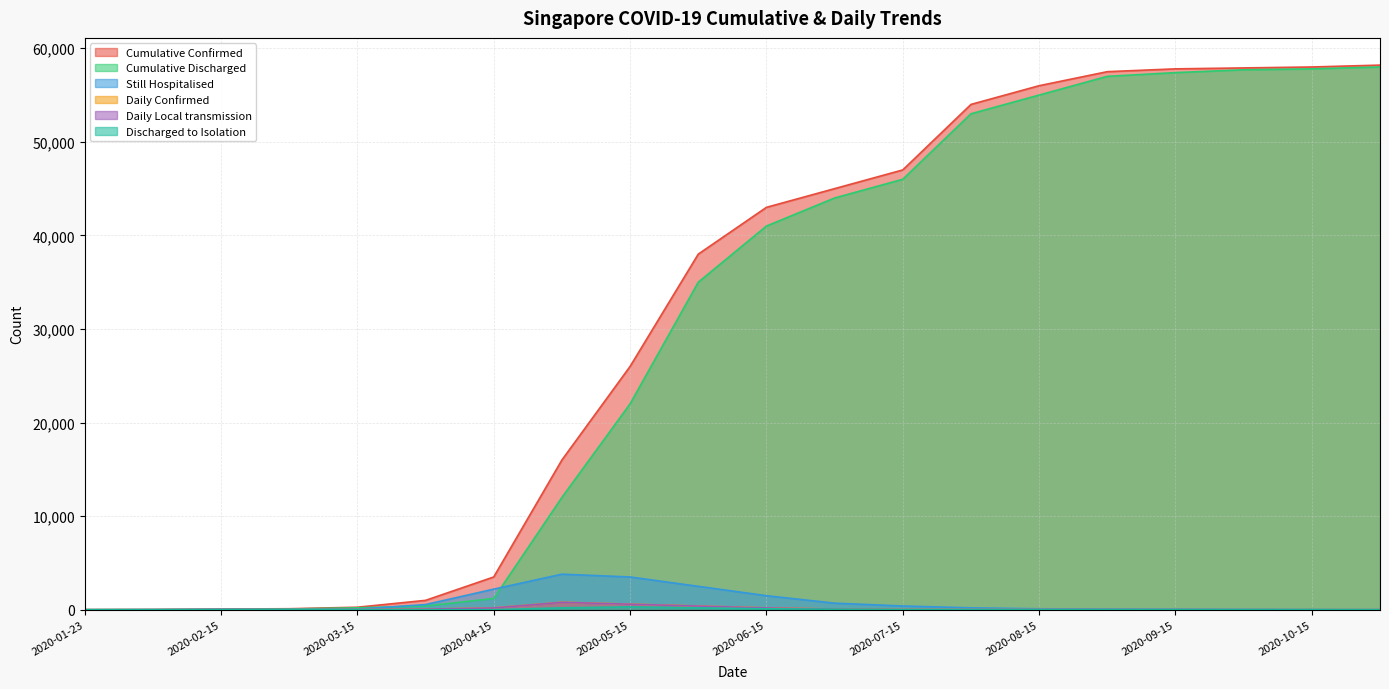

Reading left to right, list all the values displayed in this chart.

Cumulative Confirmed: 1	18	72	106	266	1000	3500	16000	26000	38000	43000	45000	47000	54000	56000	57500	57800	57900	58000	58200
Cumulative Discharged: 0	0	18	74	200	400	1200	12000	22000	35000	41000	44000	46000	53000	55000	57000	57400	57700	57800	58000
Still Hospitalised: 1	18	54	32	60	550	2200	3800	3500	2500	1500	700	400	200	100	80	60	40	20	10
Daily Confirmed: 1	2	5	4	12	65	200	800	600	400	200	80	40	20	15	10	5	3	2	2
Daily Local transmission: 0	0	5	4	12	60	190	790	590	390	190	70	30	15	10	5	3	2	1	1
Discharged to Isolation: 0	0	0	0	0	0	0	200	300	200	100	50	20	10	5	2	1	1	0	0